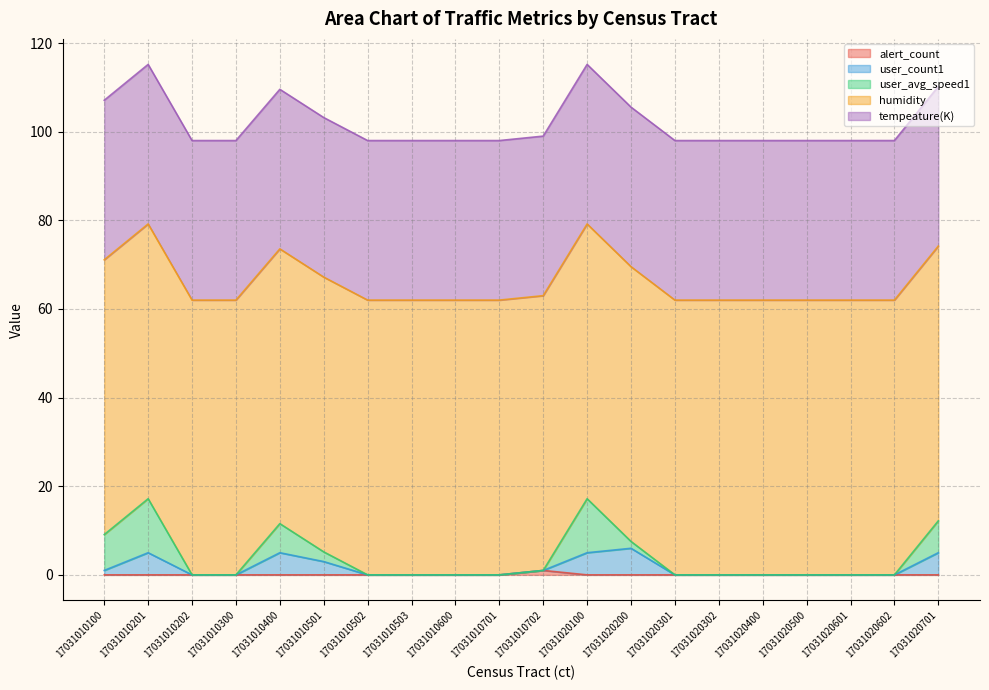

At which label is alert_count closest to 0?

17031010100